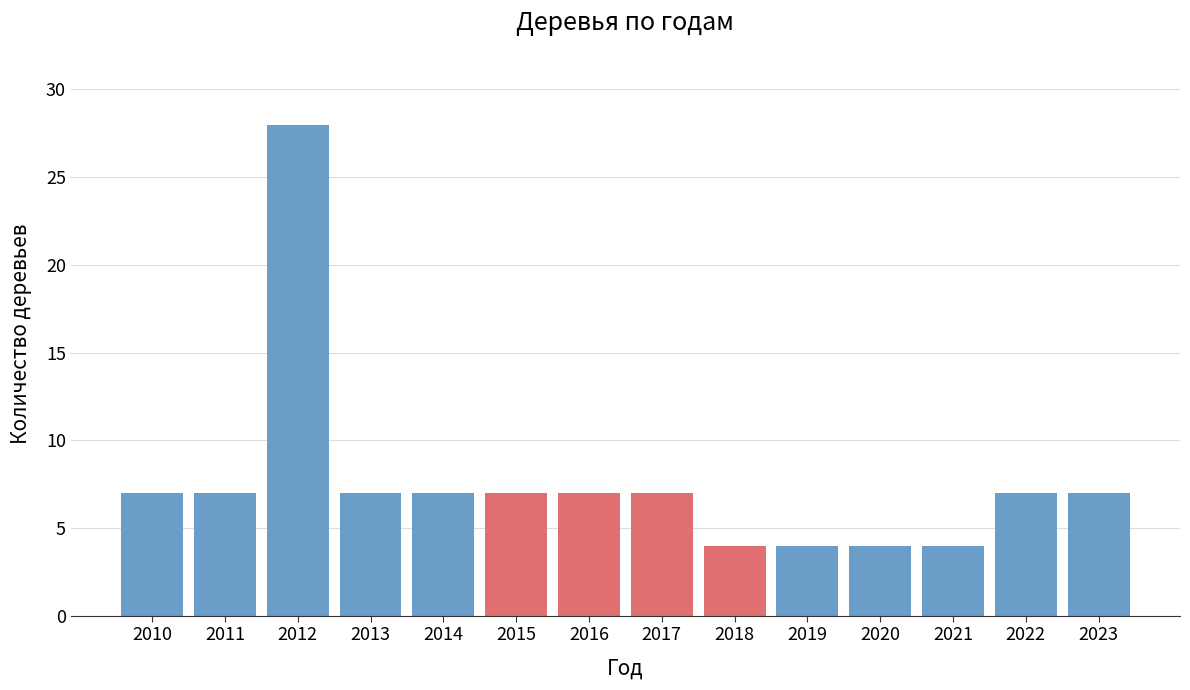

Reading left to right, transcribe all the data shown in this chart.

2010=7	2011=7	2012=28	2013=7	2014=7	2015=7	2016=7	2017=7	2018=4	2019=4	2020=4	2021=4	2022=7	2023=7